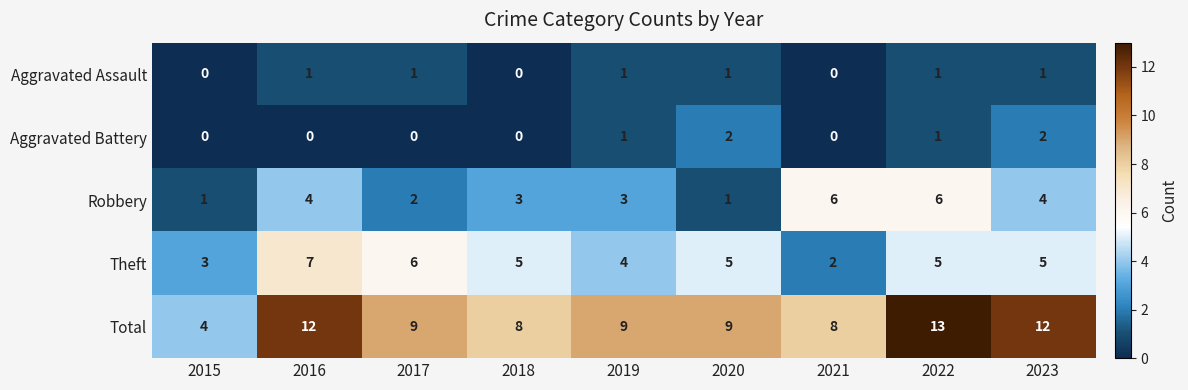

Rank the series by their maximum value, from highest to lowest.

Total, Theft, Robbery, Aggravated Battery, Aggravated Assault